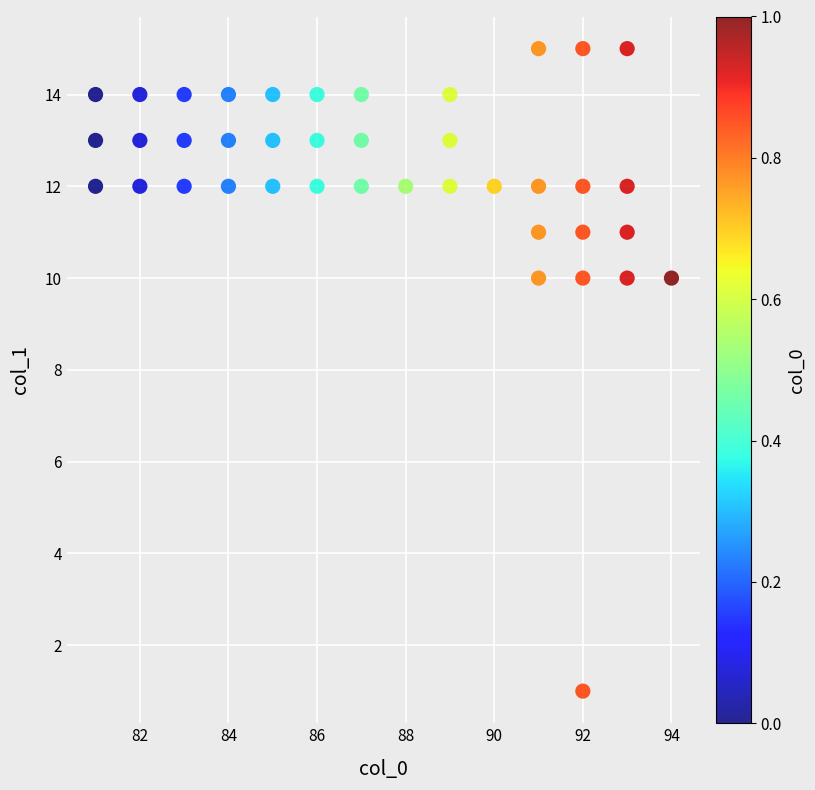

What is the range of Y values (max minus min)?

14